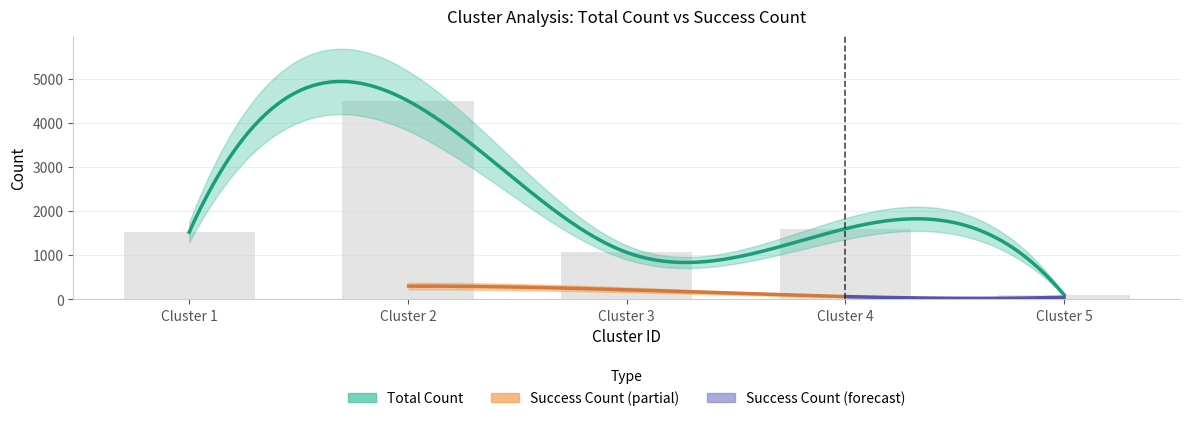

The value at Cluster 1 is 2137. True or false?

False